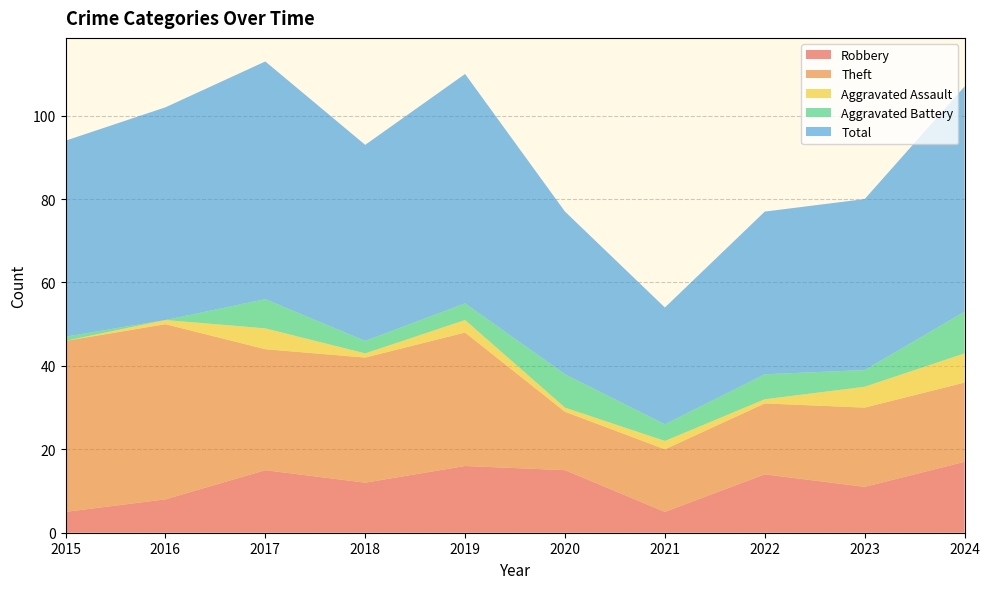

Reading left to right, transcribe all the data shown in this chart.

Robbery: 2015=5	2016=8	2017=15	2018=12	2019=16	2020=15	2021=5	2022=14	2023=11	2024=17
Theft: 2015=41	2016=42	2017=29	2018=30	2019=32	2020=14	2021=15	2022=17	2023=19	2024=19
Aggravated Assault: 2015=0	2016=1	2017=5	2018=1	2019=3	2020=1	2021=2	2022=1	2023=5	2024=7
Aggravated Battery: 2015=1	2016=0	2017=7	2018=3	2019=4	2020=8	2021=4	2022=6	2023=4	2024=10
Total: 2015=47	2016=51	2017=57	2018=47	2019=55	2020=39	2021=28	2022=39	2023=41	2024=54